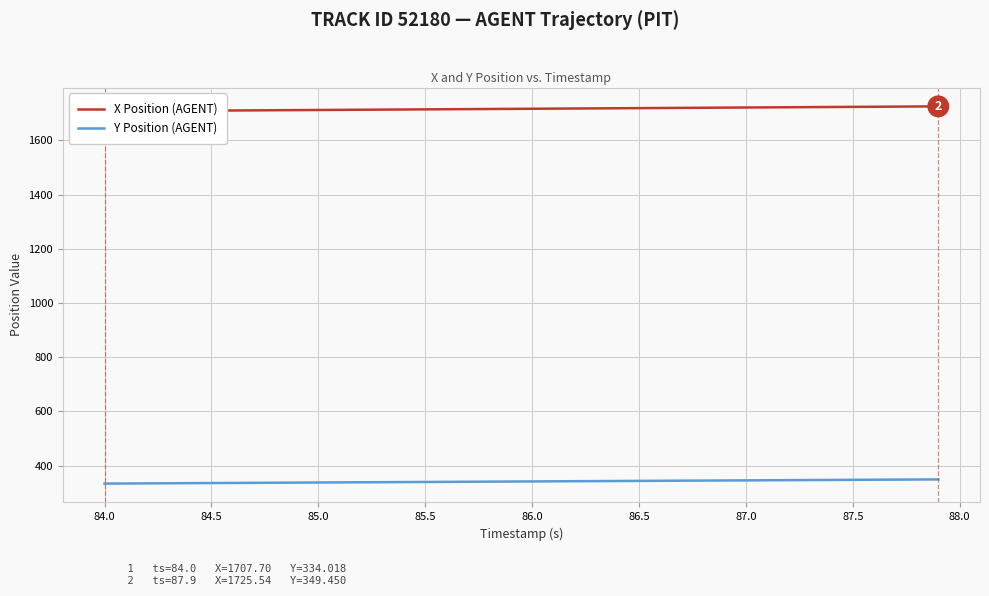

True or false: X Position (AGENT) and Y Position (AGENT) cross at least once.

False